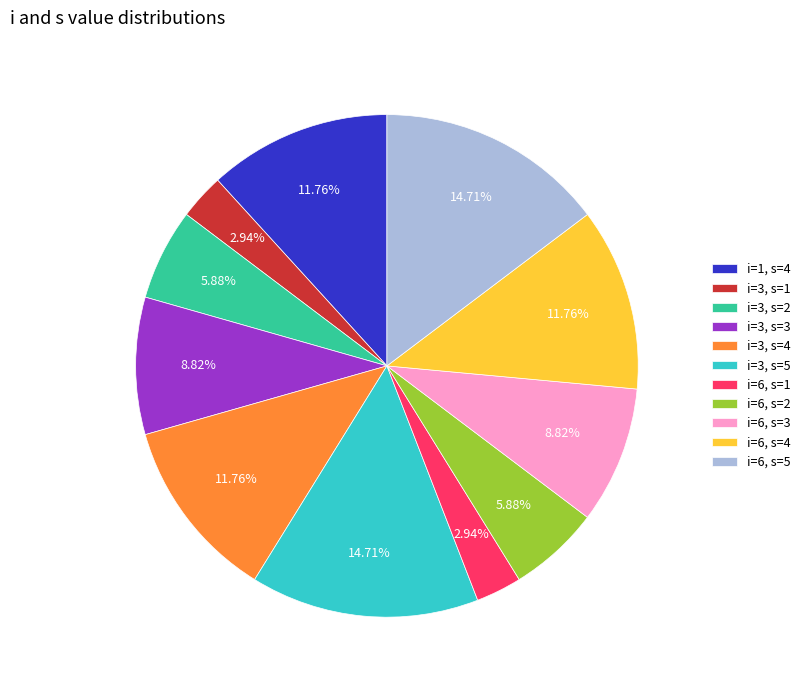

Between i=3, s=4 and i=6, s=2, which is larger?

i=3, s=4